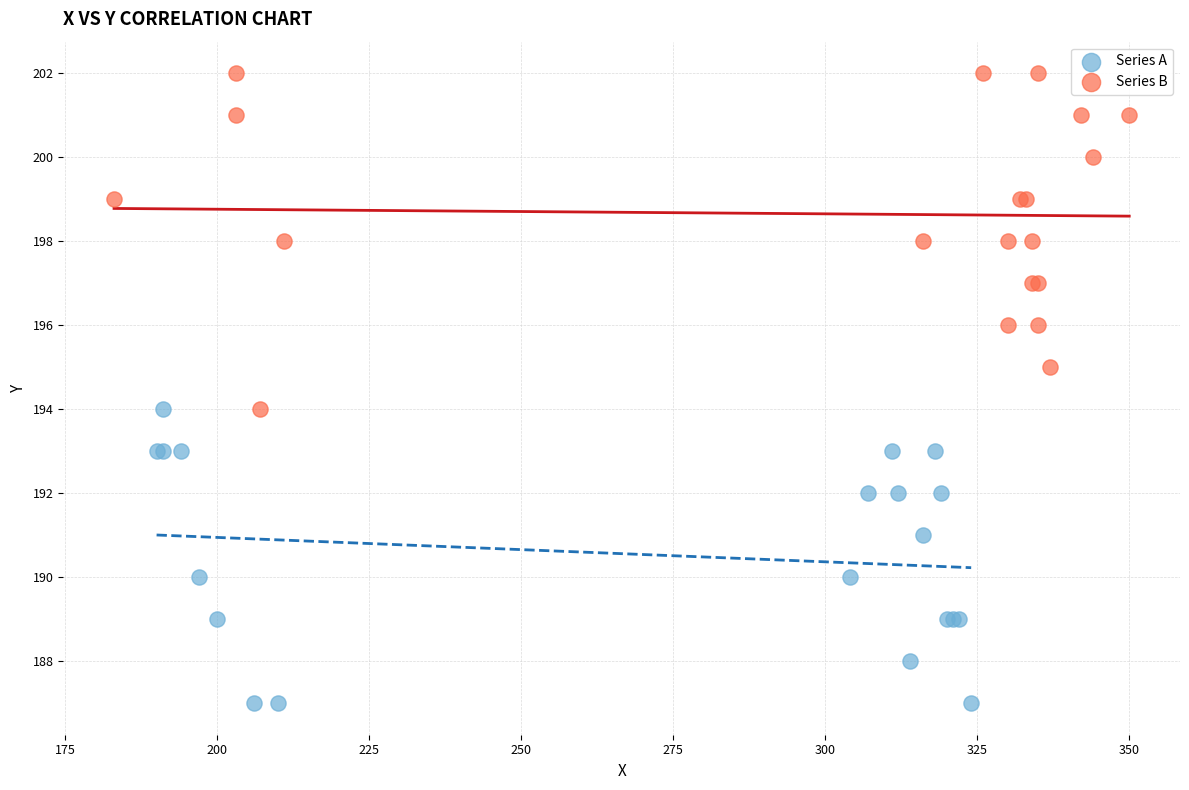

Which series contains the highest Y value?

Series B